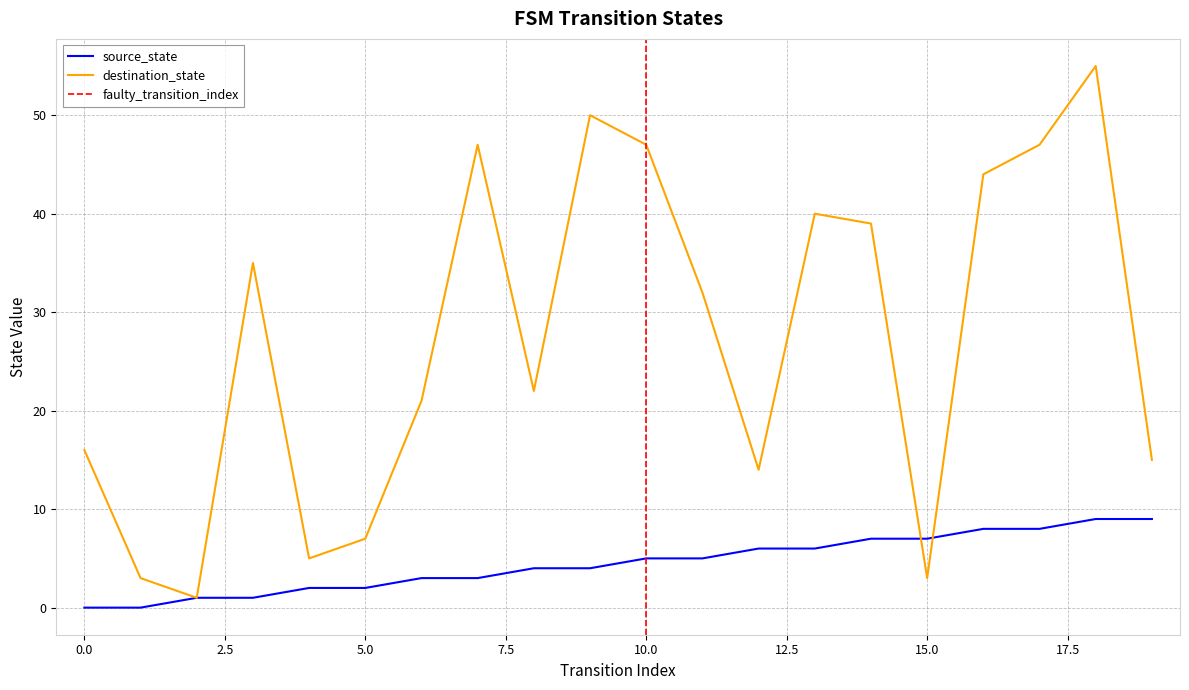

Rank the series by their average value, from highest to lowest.

destination_state, source_state